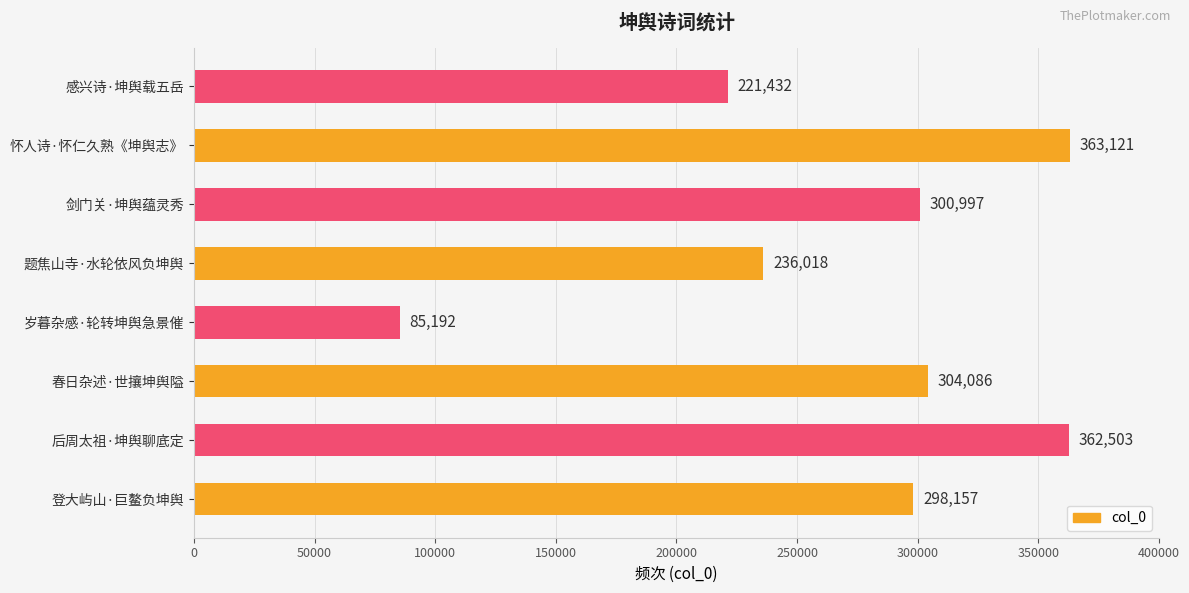

Which has a higher value, 怀人诗·怀仁久熟《坤舆志》 or 登大屿山·巨鳌负坤舆?

怀人诗·怀仁久熟《坤舆志》